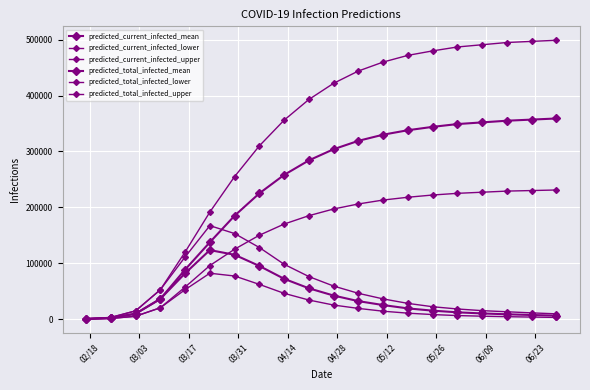

How many lines are shown in the chart?

6